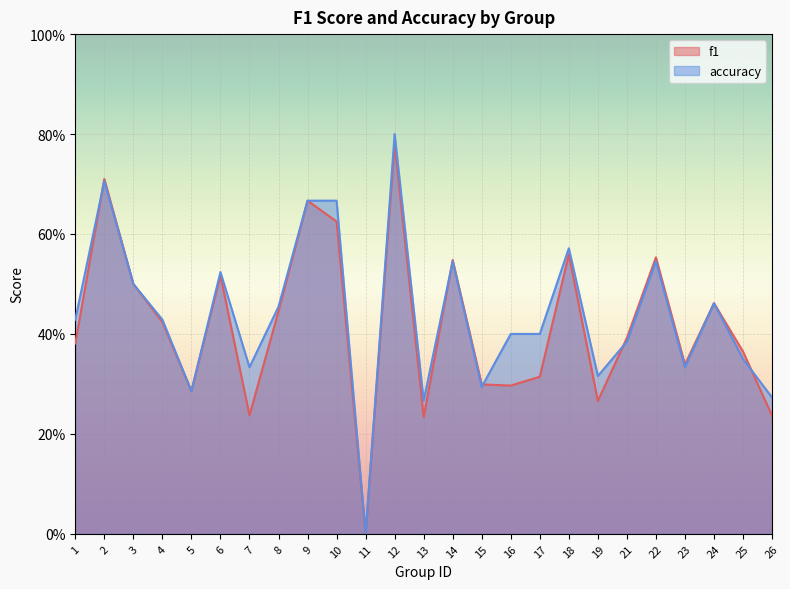

Where is accuracy nearest to the value 0?

11